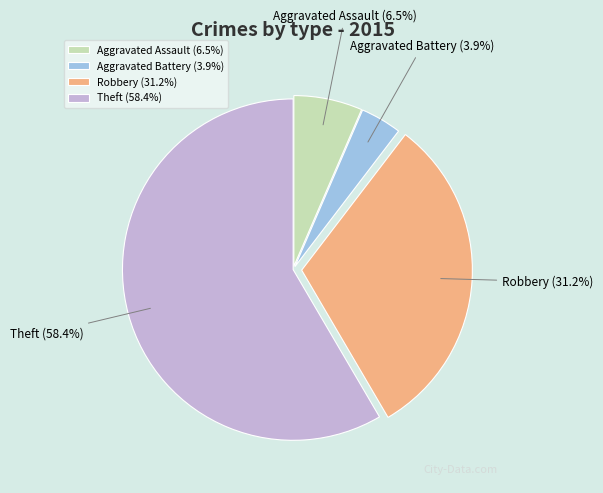

Does Aggravated Battery account for over 50% of the chart?

No